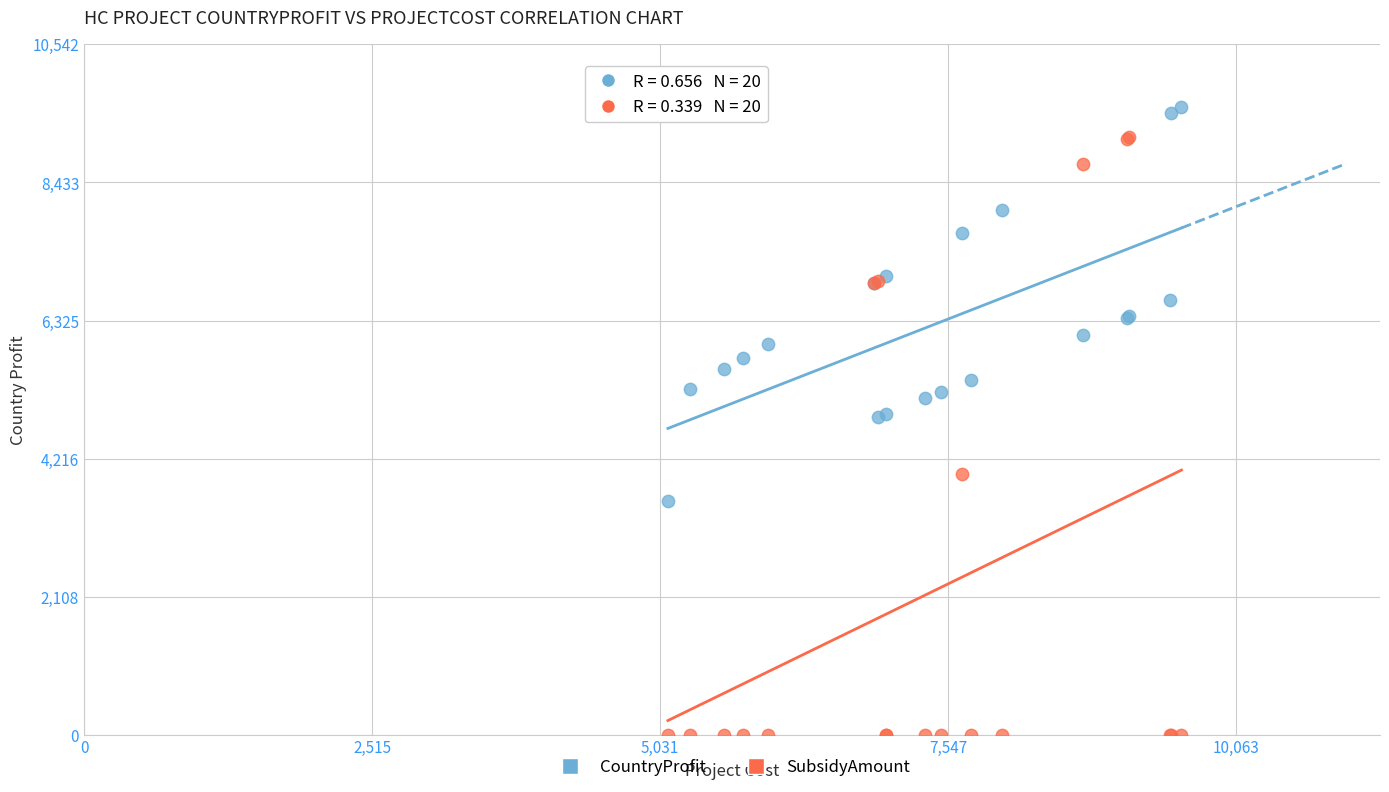

Which series contains the lowest Y value?

SubsidyAmount